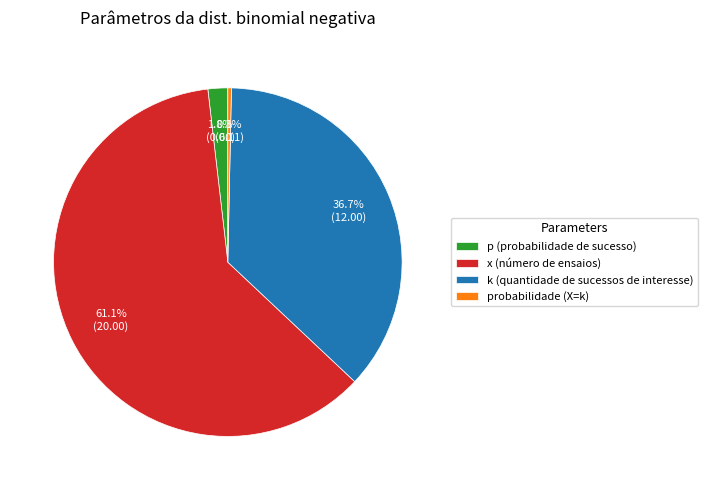

What is the largest slice in the pie chart?

x (número de ensaios)